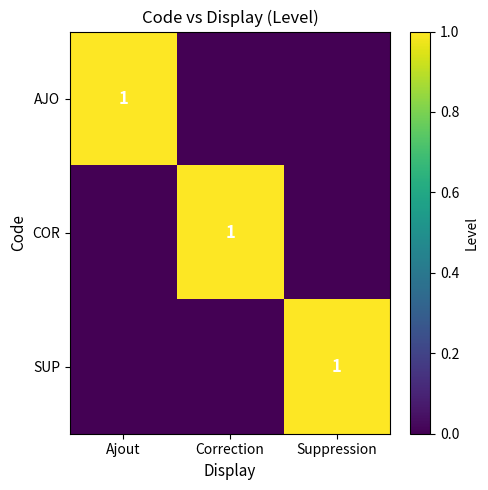

Which label corresponds to the largest value in the chart?

Ajout